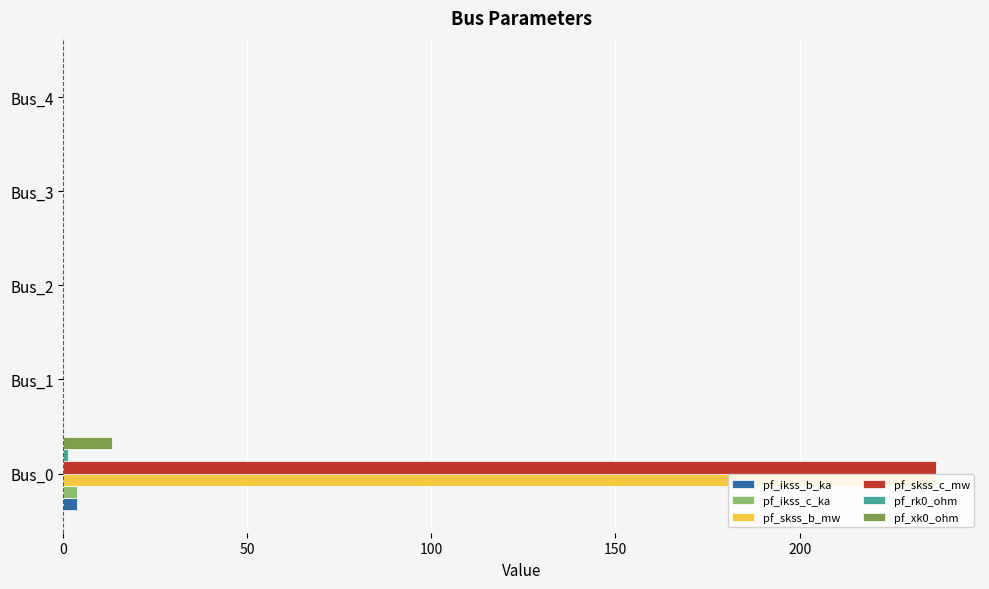

What is the sum of all pf_skss_b_mw values?

237.2